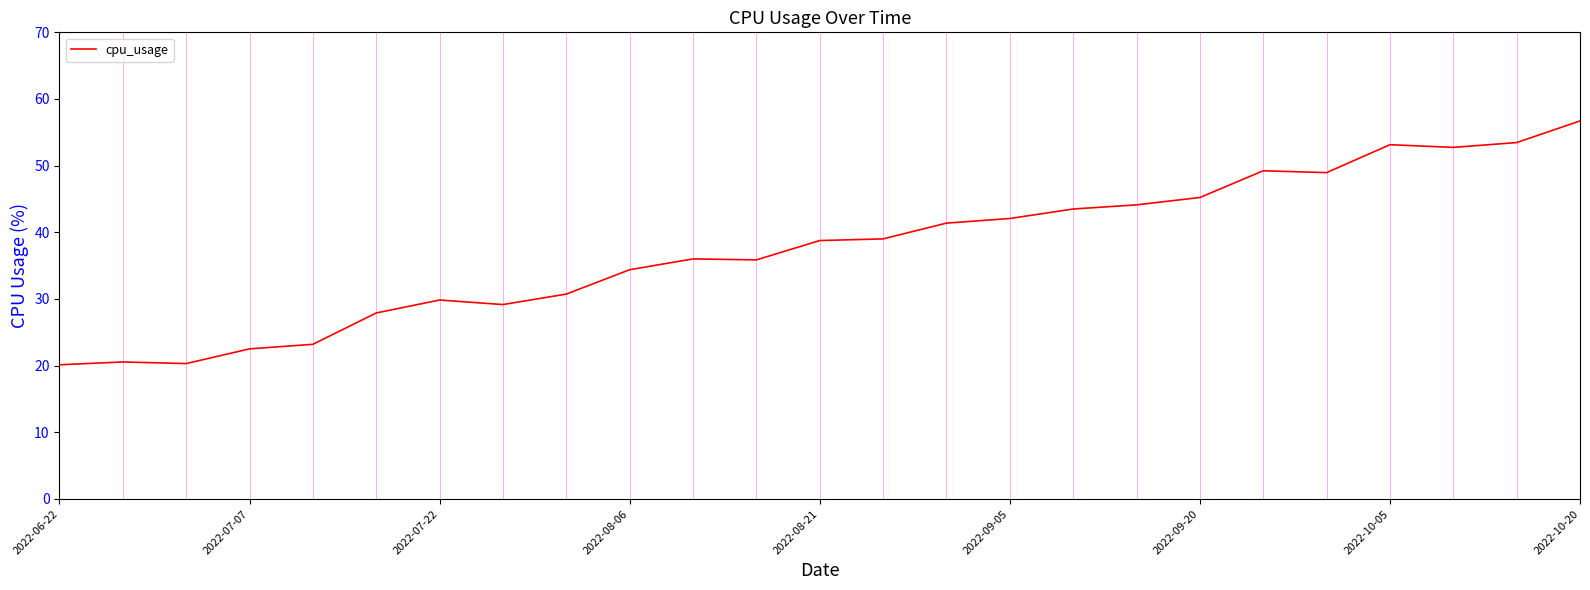

What is the maximum value shown in the chart?

56.7